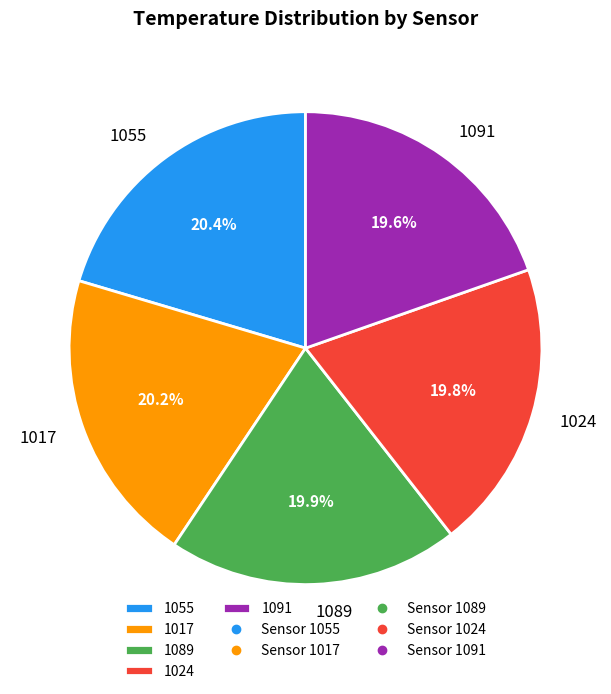

How many segments does this pie chart have?

5